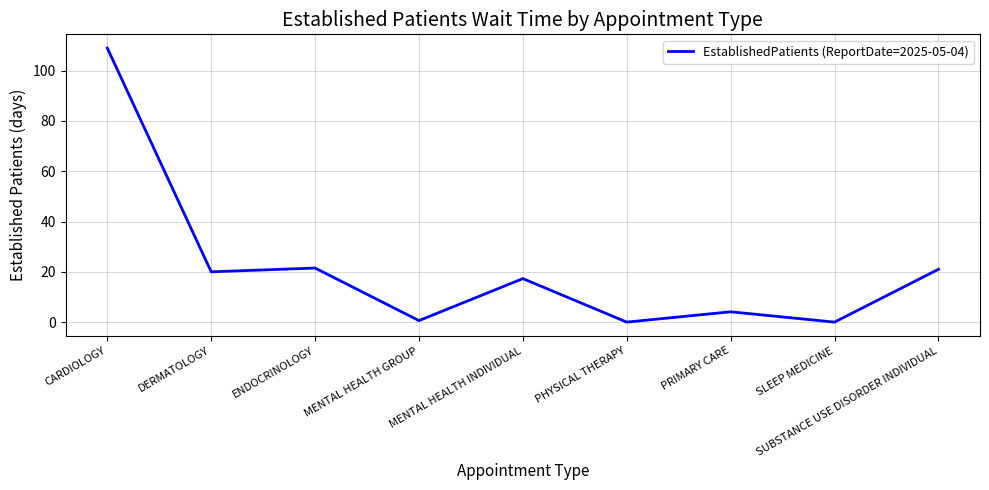

Reading right to left, extract all data points from this chart.

21.0	0.0	4.1	0.0	17.3	0.6	21.5	20.0	109.0